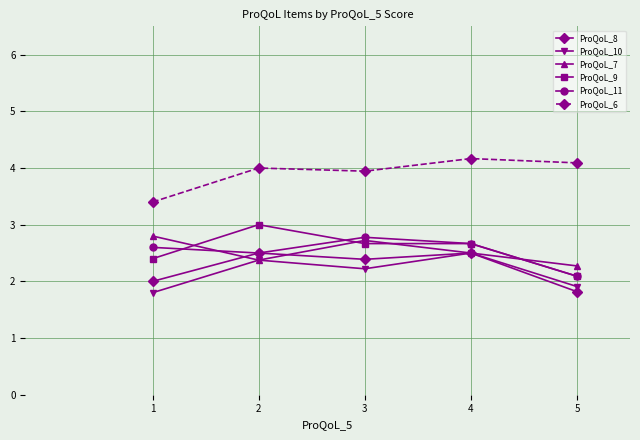

Between 1 and 5, which series saw the biggest shift?

ProQoL_6